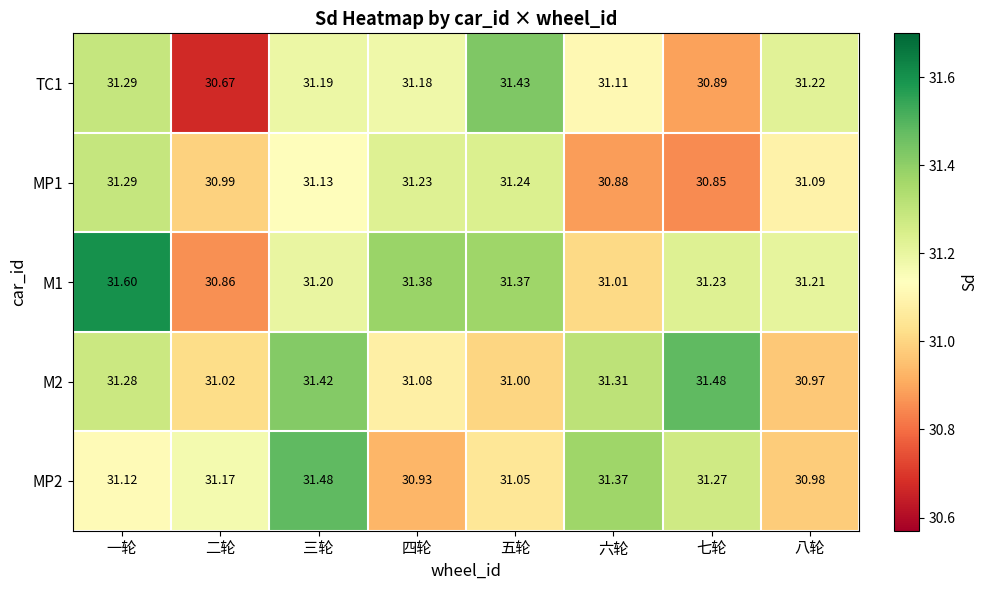

List the labels in order of M2 value, smallest first.

八轮, 五轮, 二轮, 四轮, 一轮, 六轮, 三轮, 七轮